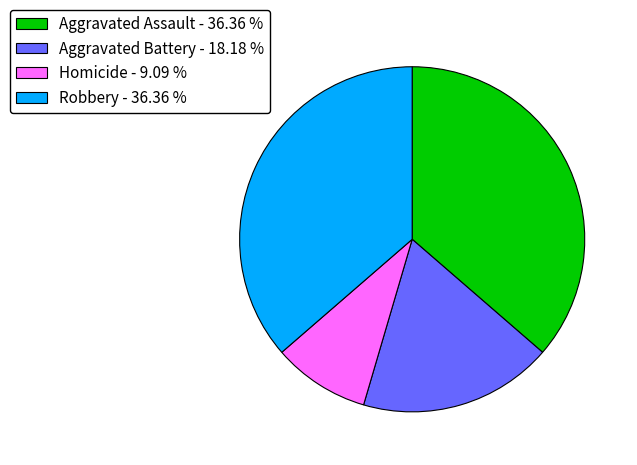

Do Aggravated Assault - 36.36 % and Homicide - 9.09 % together represent more than half of the pie?

No